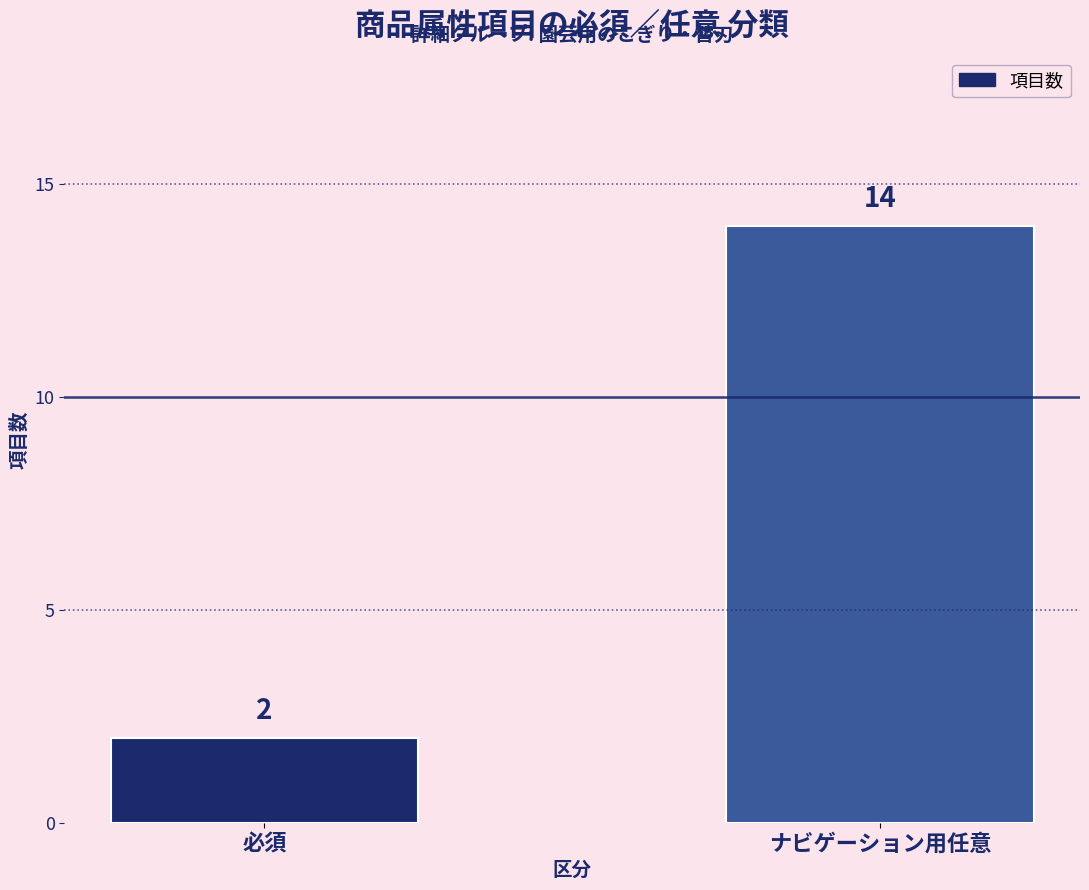

Between ナビゲーション用任意 and 必須, which is larger?

ナビゲーション用任意